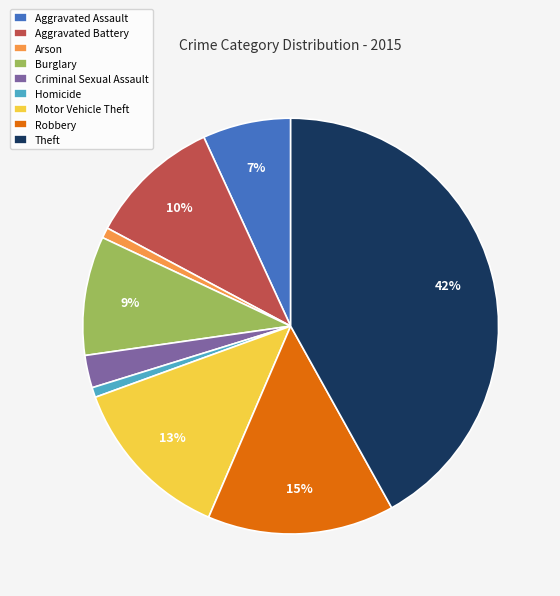

To the nearest percent, what is the average slice percentage?

11%